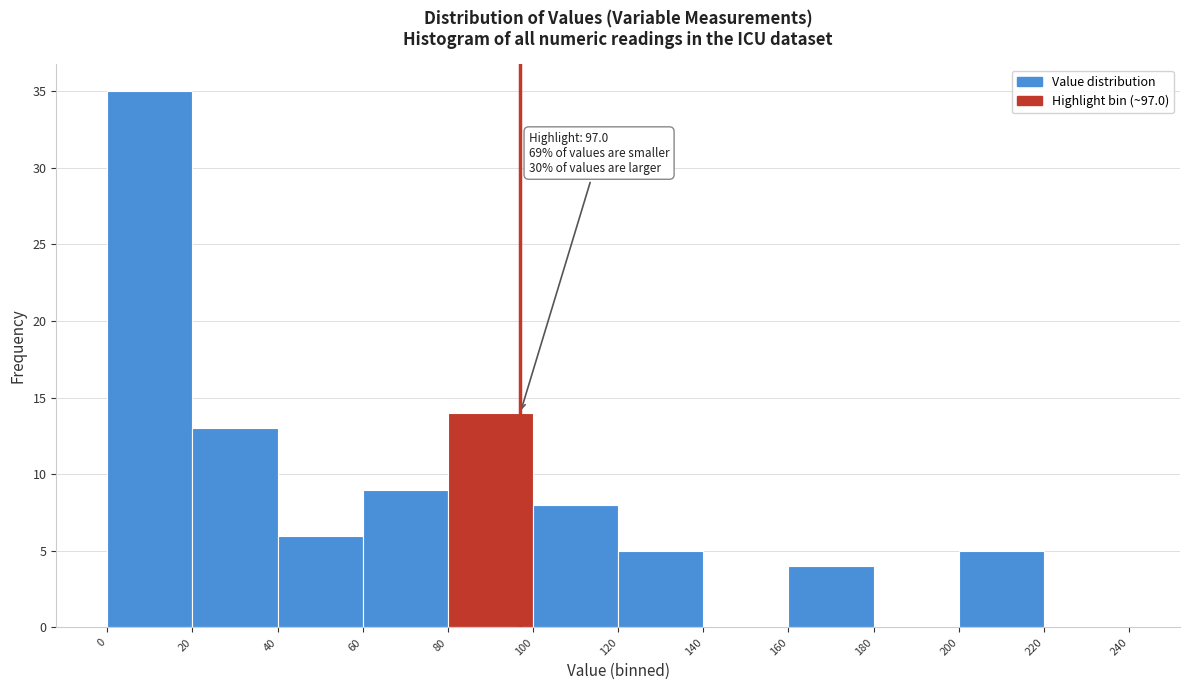

Over which range of the x-axis is the bar tallest?

0 to 20